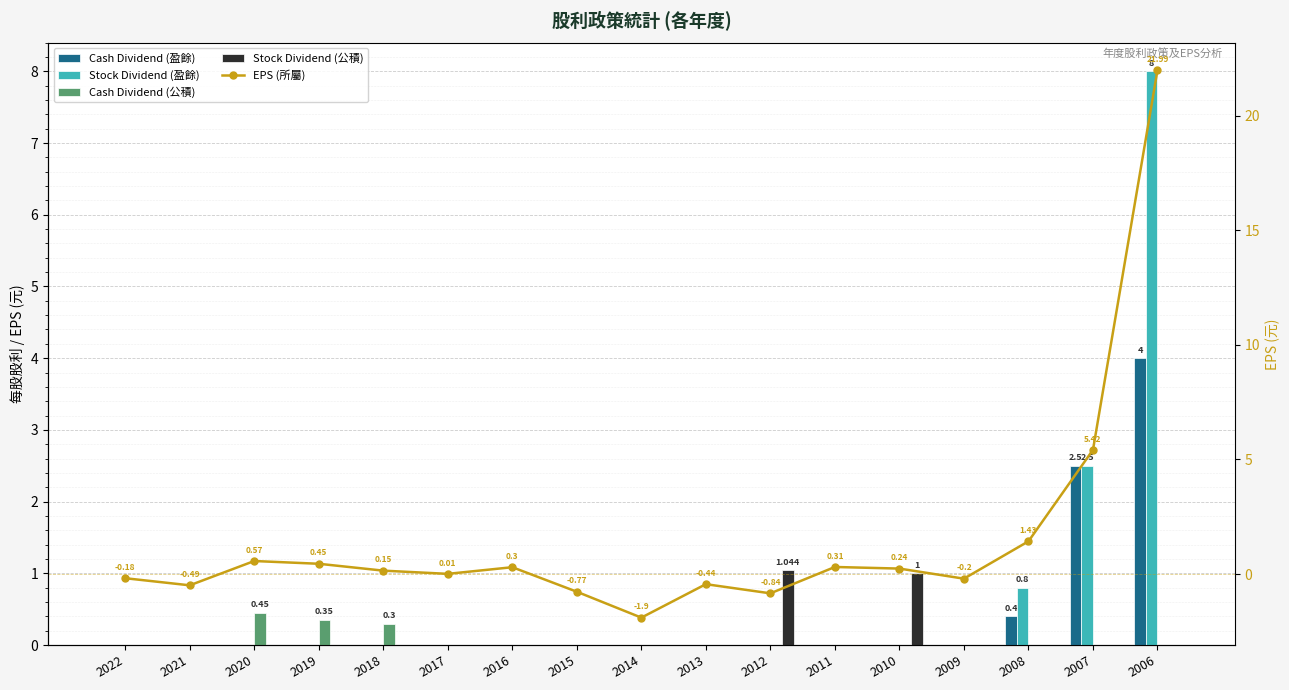

Which category has the highest value across all series?

2006